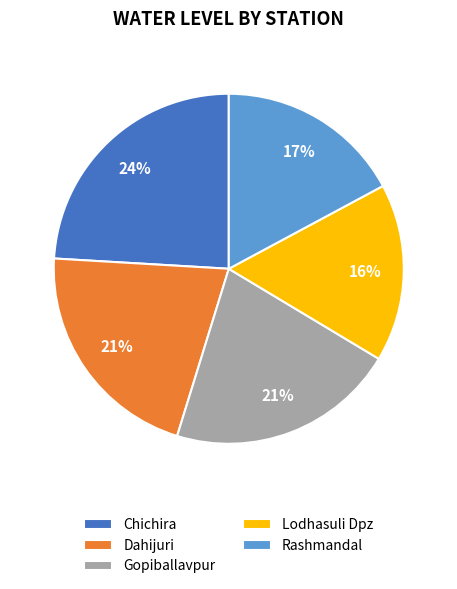

How many slices are in this pie chart?

5